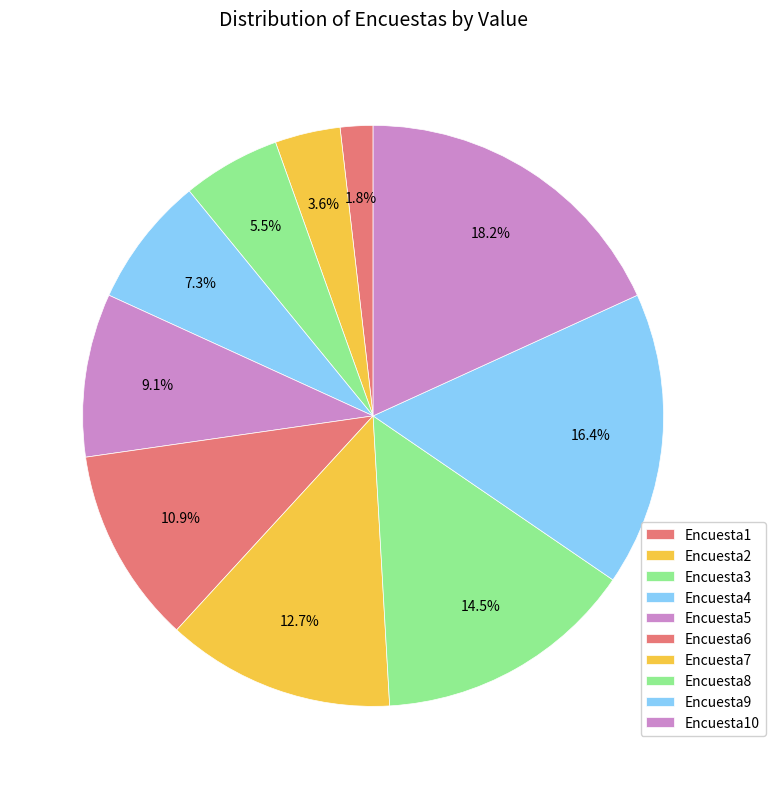

To the nearest percent, what portion does Encuesta1 represent?

2%